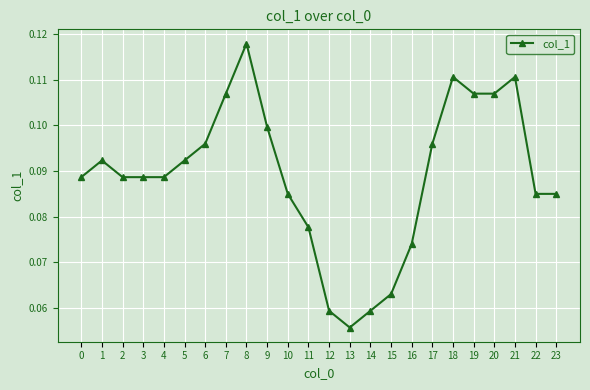

At which category does the chart reach its peak across all series?

8